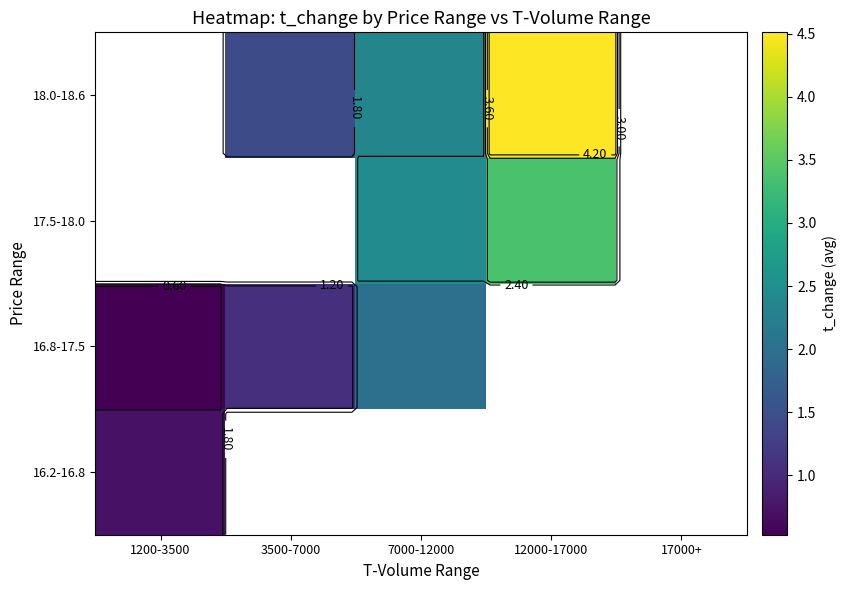

How many 18.0-18.6 values are between 1 and 4?

2